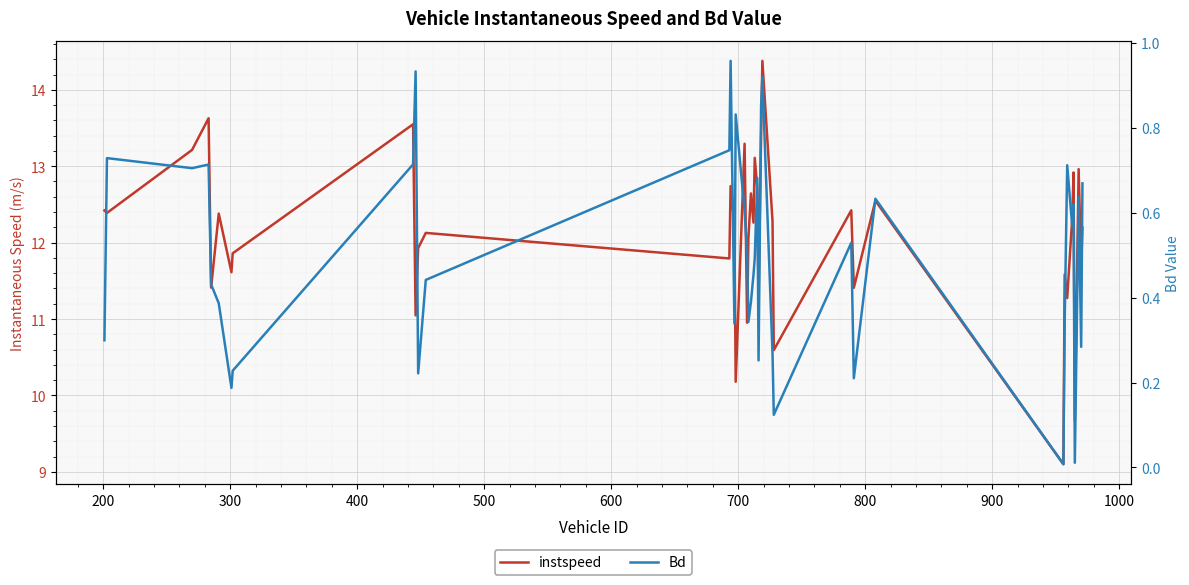

How many interior local peaks does the Bd series have?

12